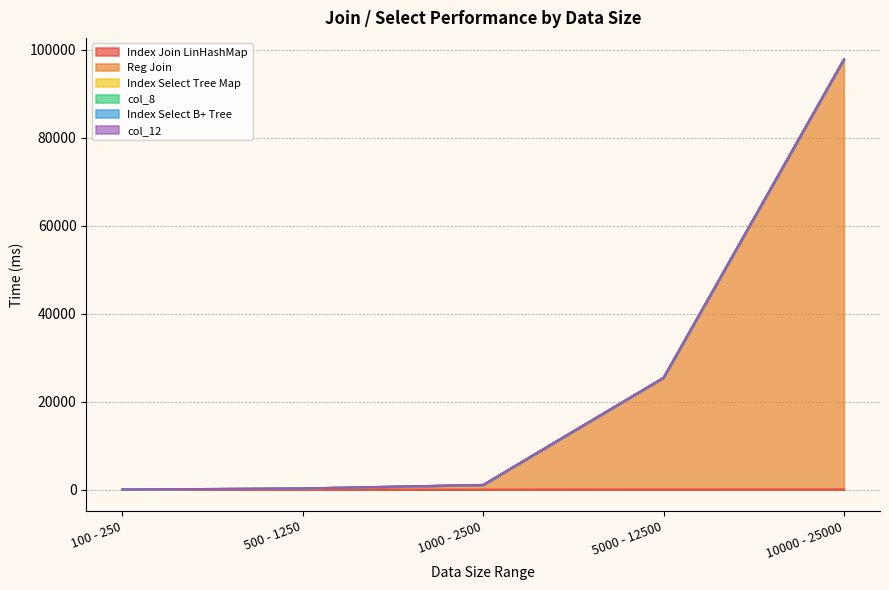

What is the label of the 5th point from the left?

10000 - 25000